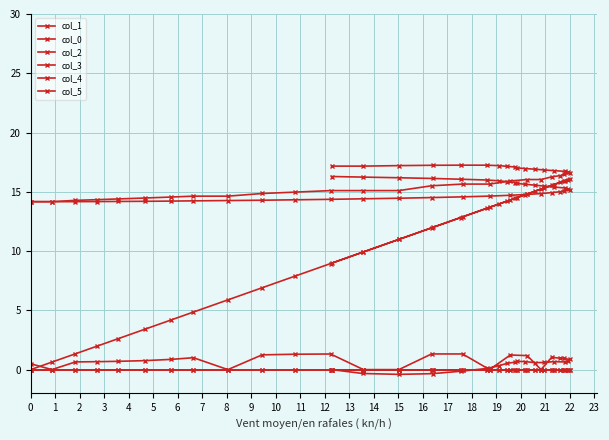

At which category does col_2 reach its first local peak?

7